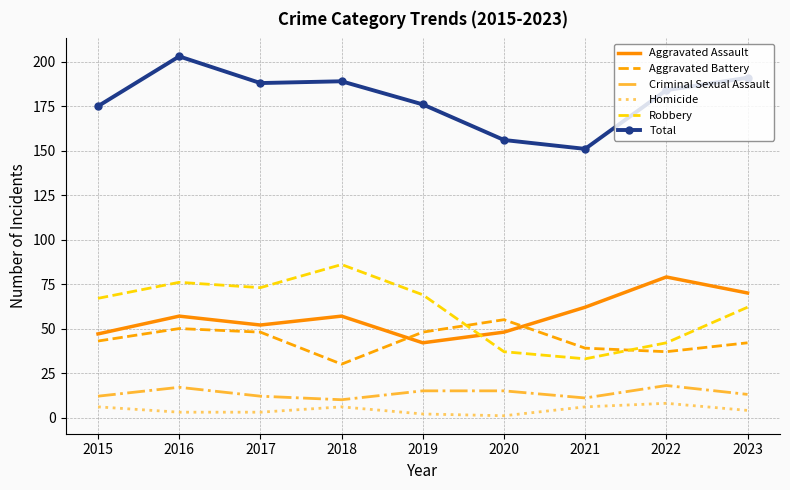

The Aggravated Battery series shows 20 at 2022. True or false?

False